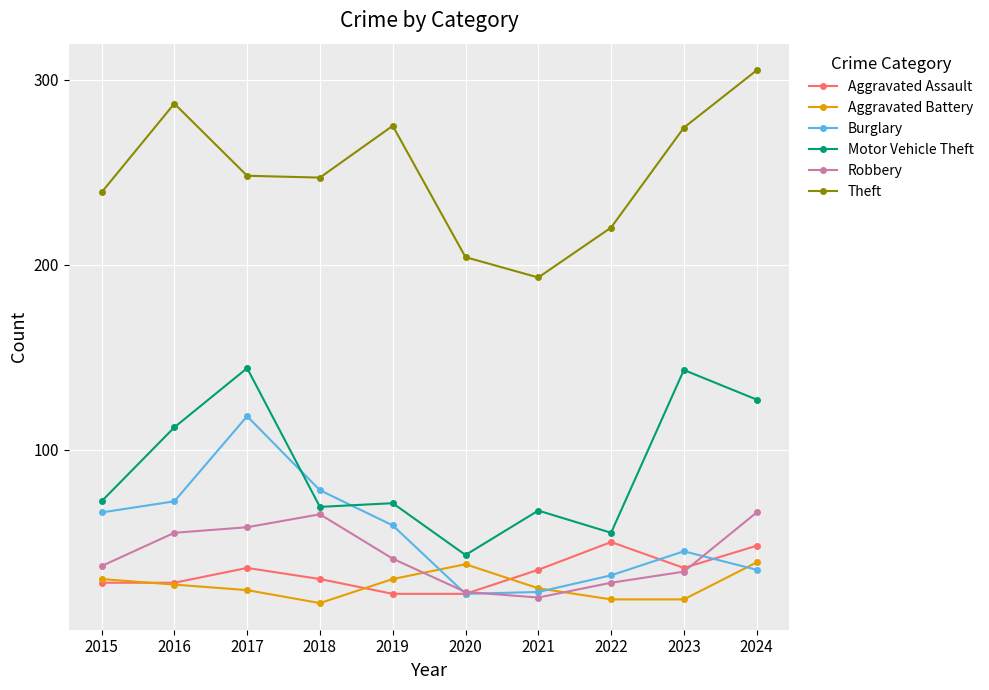

How many lines are shown in the chart?

6